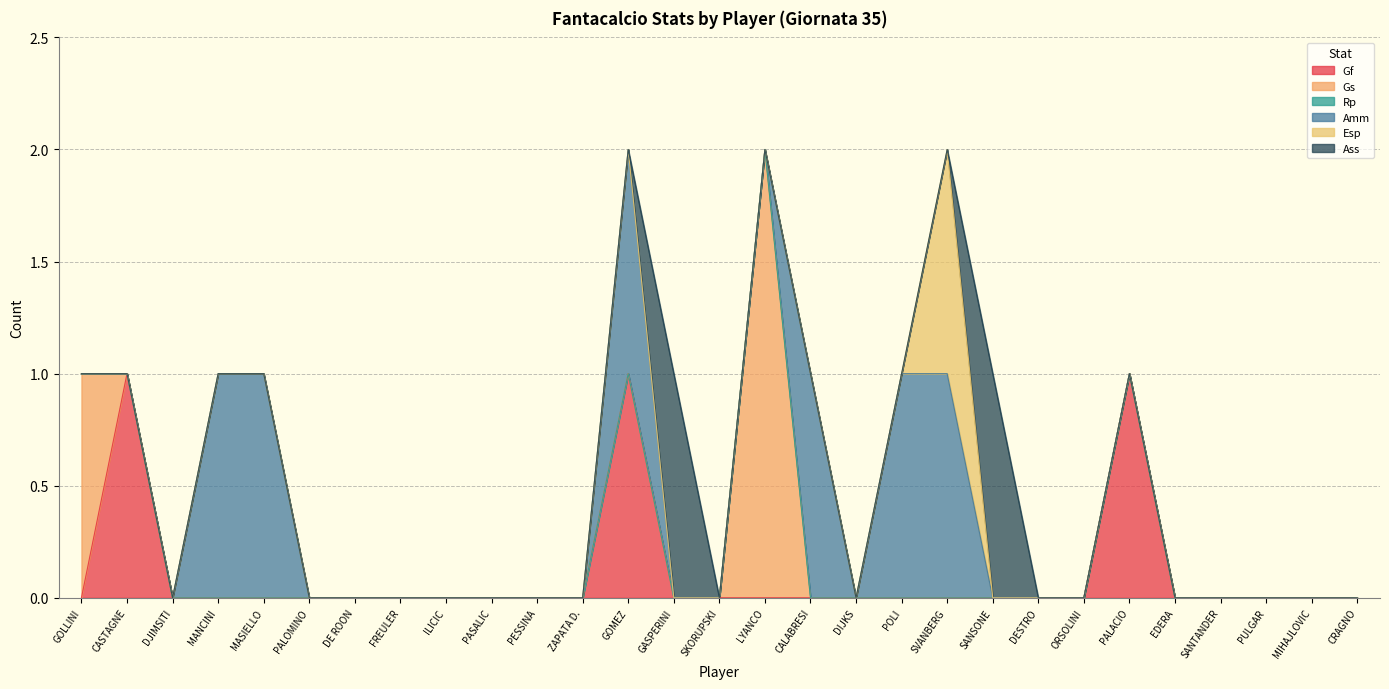

Reading right to left, transcribe all the data shown in this chart.

Gf: CRAGNO=0	MIHAJLOVIC=0	PULGAR=0	SANTANDER=0	EDERA=0	PALACIO=1	ORSOLINI=0	DESTRO=0	SANSONE=0	SVANBERG=0	POLI=0	DIJKS=0	CALABRESI=0	LYANCO=0	SKORUPSKI=0	GASPERINI=0	GOMEZ=1	ZAPATA D.=0	PESSINA=0	PASALIC=0	ILICIC=0	FREULER=0	DE ROON=0	PALOMINO=0	MASIELLO=0	MANCINI=0	DJIMSITI=0	CASTAGNE=1	GOLLINI=0
Gs: CRAGNO=0	MIHAJLOVIC=0	PULGAR=0	SANTANDER=0	EDERA=0	PALACIO=0	ORSOLINI=0	DESTRO=0	SANSONE=0	SVANBERG=0	POLI=0	DIJKS=0	CALABRESI=0	LYANCO=2	SKORUPSKI=0	GASPERINI=0	GOMEZ=0	ZAPATA D.=0	PESSINA=0	PASALIC=0	ILICIC=0	FREULER=0	DE ROON=0	PALOMINO=0	MASIELLO=0	MANCINI=0	DJIMSITI=0	CASTAGNE=0	GOLLINI=1
Rp: CRAGNO=0	MIHAJLOVIC=0	PULGAR=0	SANTANDER=0	EDERA=0	PALACIO=0	ORSOLINI=0	DESTRO=0	SANSONE=0	SVANBERG=0	POLI=0	DIJKS=0	CALABRESI=0	LYANCO=0	SKORUPSKI=0	GASPERINI=0	GOMEZ=0	ZAPATA D.=0	PESSINA=0	PASALIC=0	ILICIC=0	FREULER=0	DE ROON=0	PALOMINO=0	MASIELLO=0	MANCINI=0	DJIMSITI=0	CASTAGNE=0	GOLLINI=0
Amm: CRAGNO=0	MIHAJLOVIC=0	PULGAR=0	SANTANDER=0	EDERA=0	PALACIO=0	ORSOLINI=0	DESTRO=0	SANSONE=0	SVANBERG=1	POLI=1	DIJKS=0	CALABRESI=1	LYANCO=0	SKORUPSKI=0	GASPERINI=0	GOMEZ=1	ZAPATA D.=0	PESSINA=0	PASALIC=0	ILICIC=0	FREULER=0	DE ROON=0	PALOMINO=0	MASIELLO=1	MANCINI=1	DJIMSITI=0	CASTAGNE=0	GOLLINI=0
Esp: CRAGNO=0	MIHAJLOVIC=0	PULGAR=0	SANTANDER=0	EDERA=0	PALACIO=0	ORSOLINI=0	DESTRO=0	SANSONE=0	SVANBERG=1	POLI=0	DIJKS=0	CALABRESI=0	LYANCO=0	SKORUPSKI=0	GASPERINI=0	GOMEZ=0	ZAPATA D.=0	PESSINA=0	PASALIC=0	ILICIC=0	FREULER=0	DE ROON=0	PALOMINO=0	MASIELLO=0	MANCINI=0	DJIMSITI=0	CASTAGNE=0	GOLLINI=0
Ass: CRAGNO=0	MIHAJLOVIC=0	PULGAR=0	SANTANDER=0	EDERA=0	PALACIO=0	ORSOLINI=0	DESTRO=0	SANSONE=1	SVANBERG=0	POLI=0	DIJKS=0	CALABRESI=0	LYANCO=0	SKORUPSKI=0	GASPERINI=1	GOMEZ=0	ZAPATA D.=0	PESSINA=0	PASALIC=0	ILICIC=0	FREULER=0	DE ROON=0	PALOMINO=0	MASIELLO=0	MANCINI=0	DJIMSITI=0	CASTAGNE=0	GOLLINI=0